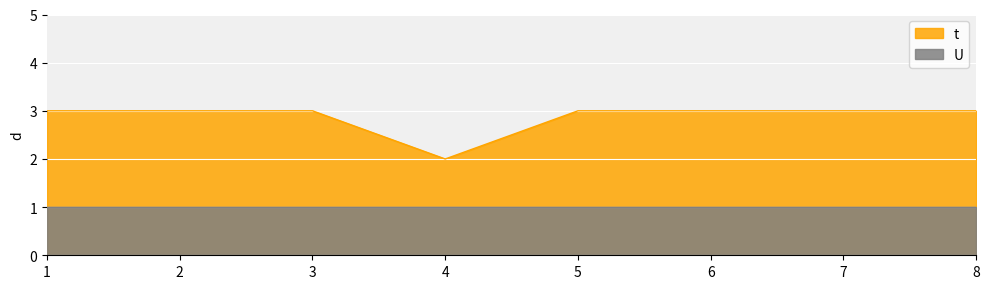

Does the chart display data point markers on the line(s)?

No